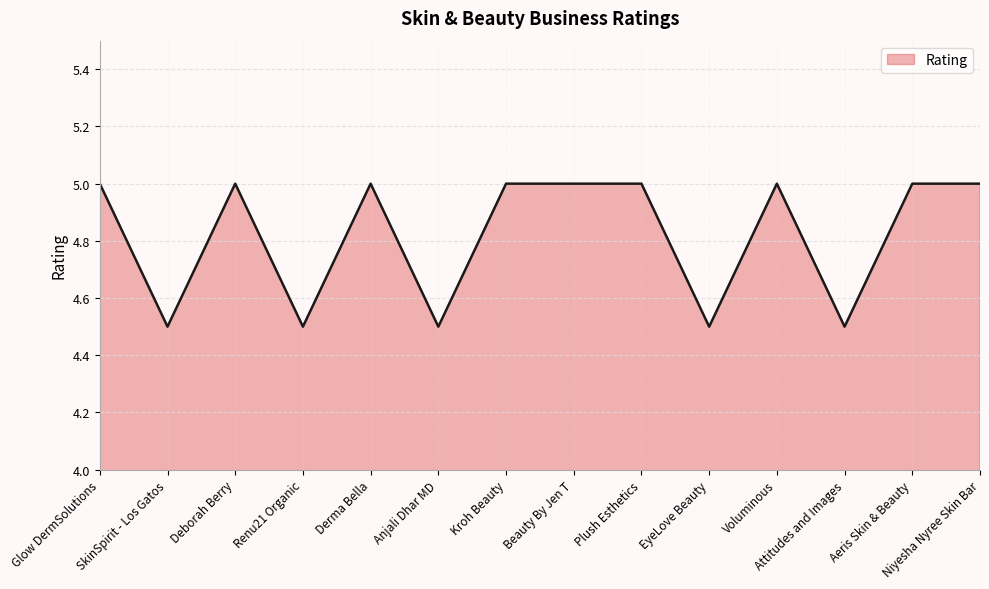

Where is the first local minimum?

SkinSpirit - Los Gatos